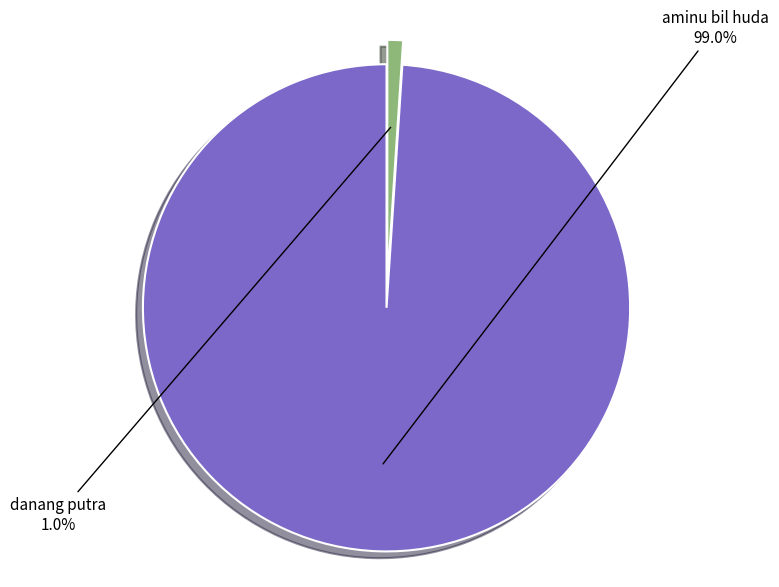

Between aminu bil huda and danang putra, which is larger?

aminu bil huda